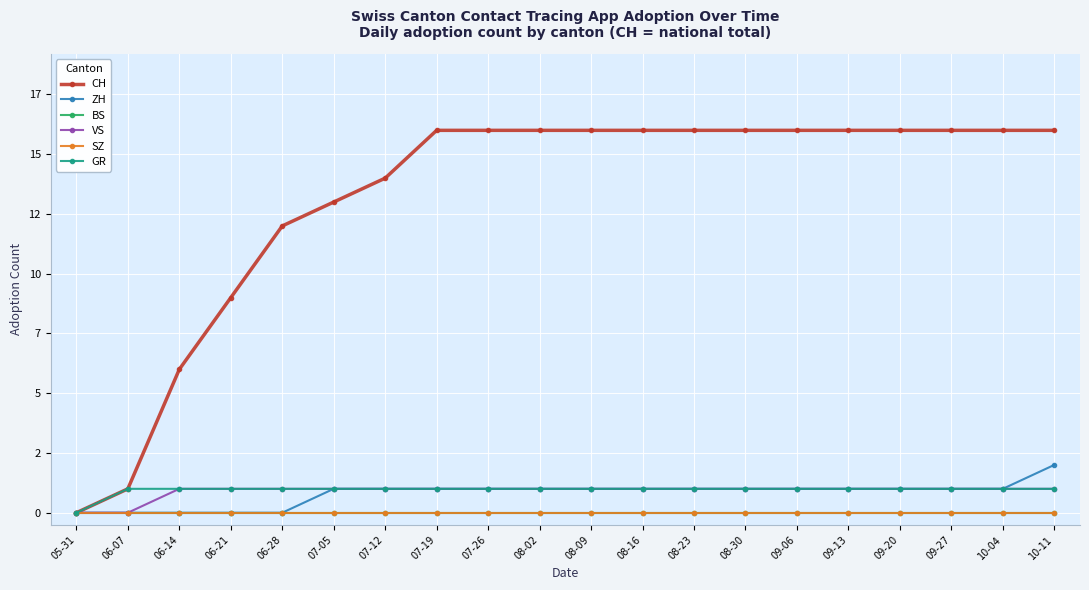

What is the sum of the ZH values at 07-26 and 07-05?

2